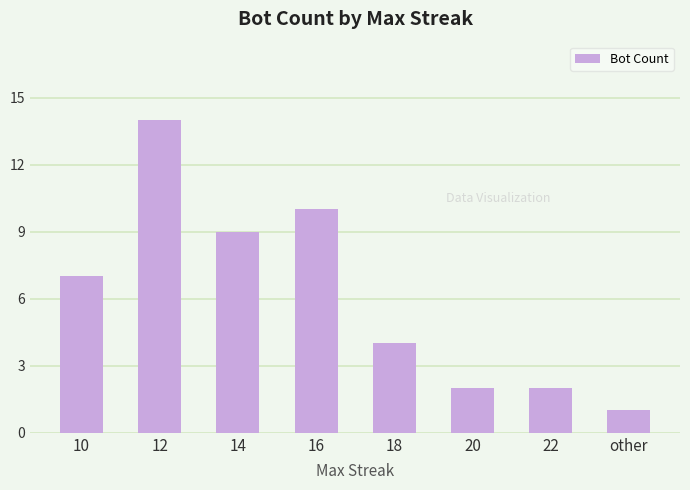

How many data points are less than 7?

4